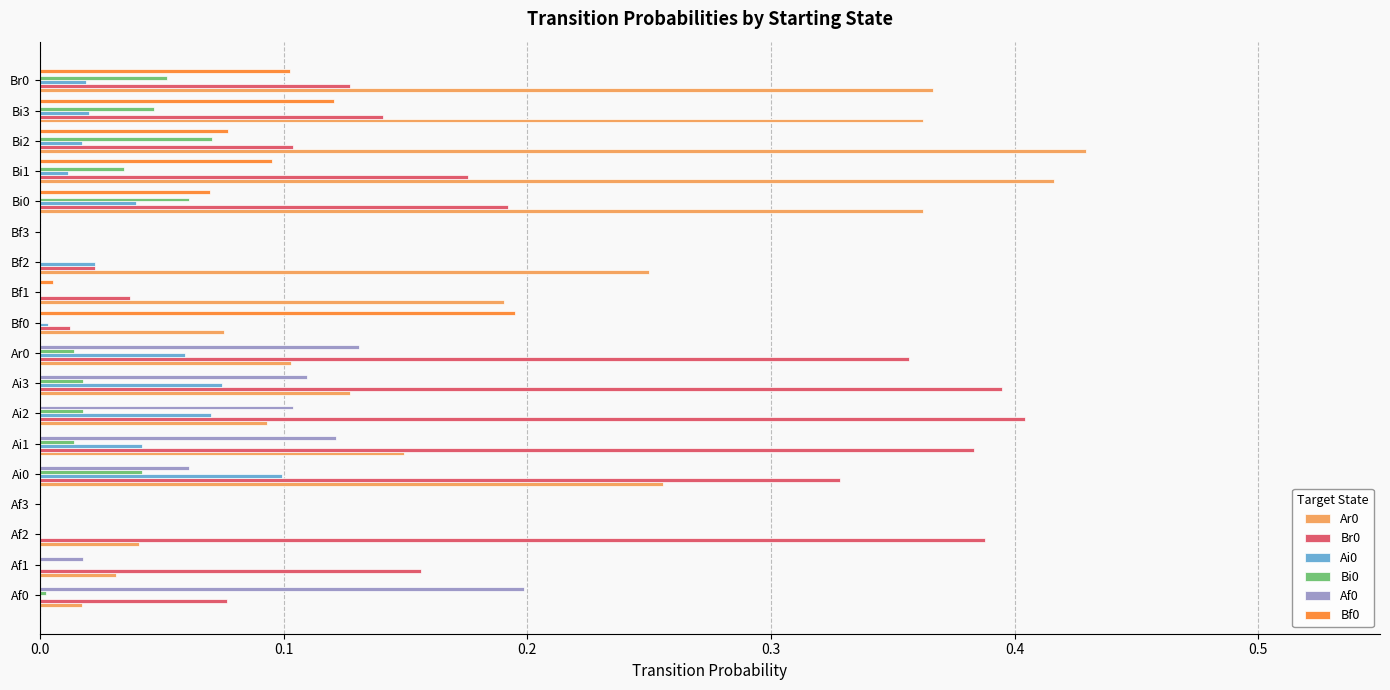

How many data points does each series have?

18